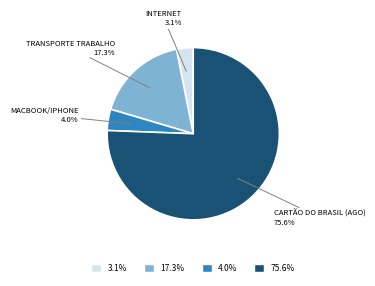

Does any single category account for the majority?

Yes